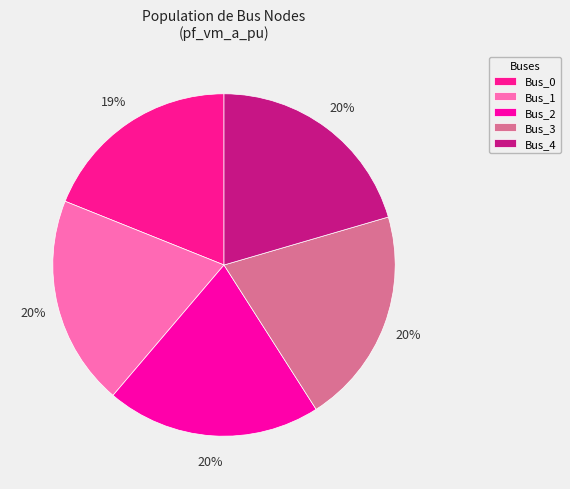

To the nearest percent, what portion does Bus_1 represent?

20%